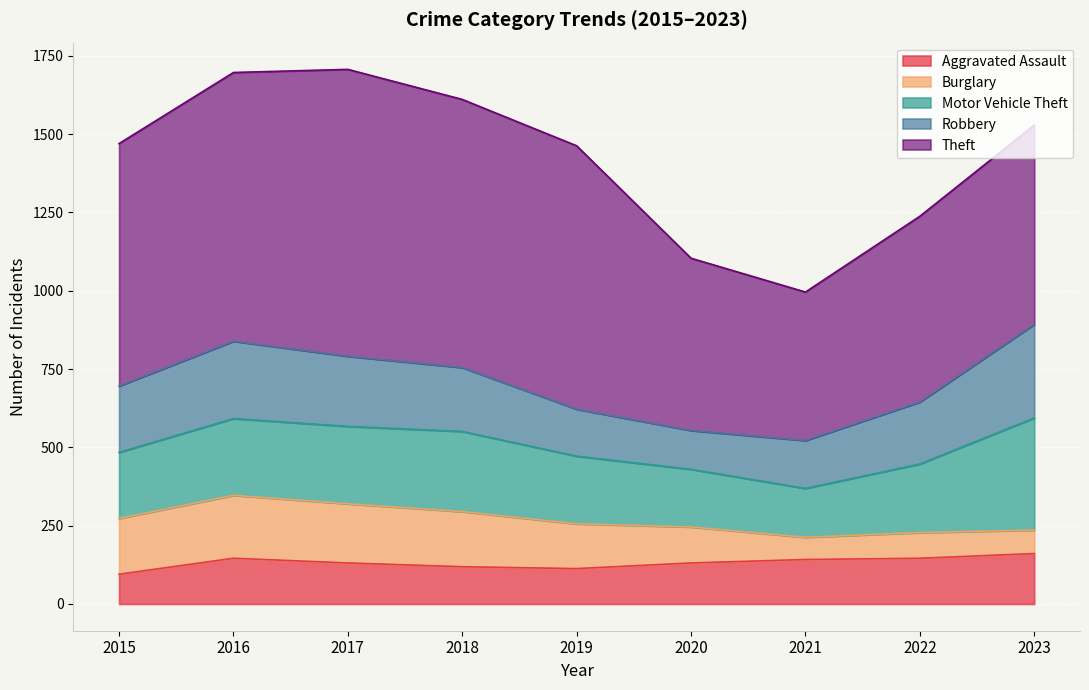

Reading left to right, extract all data points from this chart.

Aggravated Assault: 2015=95	2016=146	2017=131	2018=119	2019=113	2020=131	2021=142	2022=146	2023=161
Burglary: 2015=178	2016=201	2017=189	2018=176	2019=143	2020=115	2021=71	2022=82	2023=75
Motor Vehicle Theft: 2015=211	2016=245	2017=247	2018=256	2019=216	2020=184	2021=156	2022=219	2023=358
Robbery: 2015=212	2016=247	2017=224	2018=204	2019=150	2020=124	2021=153	2022=198	2023=299
Theft: 2015=774	2016=858	2017=916	2018=856	2019=841	2020=550	2021=474	2022=593	2023=636